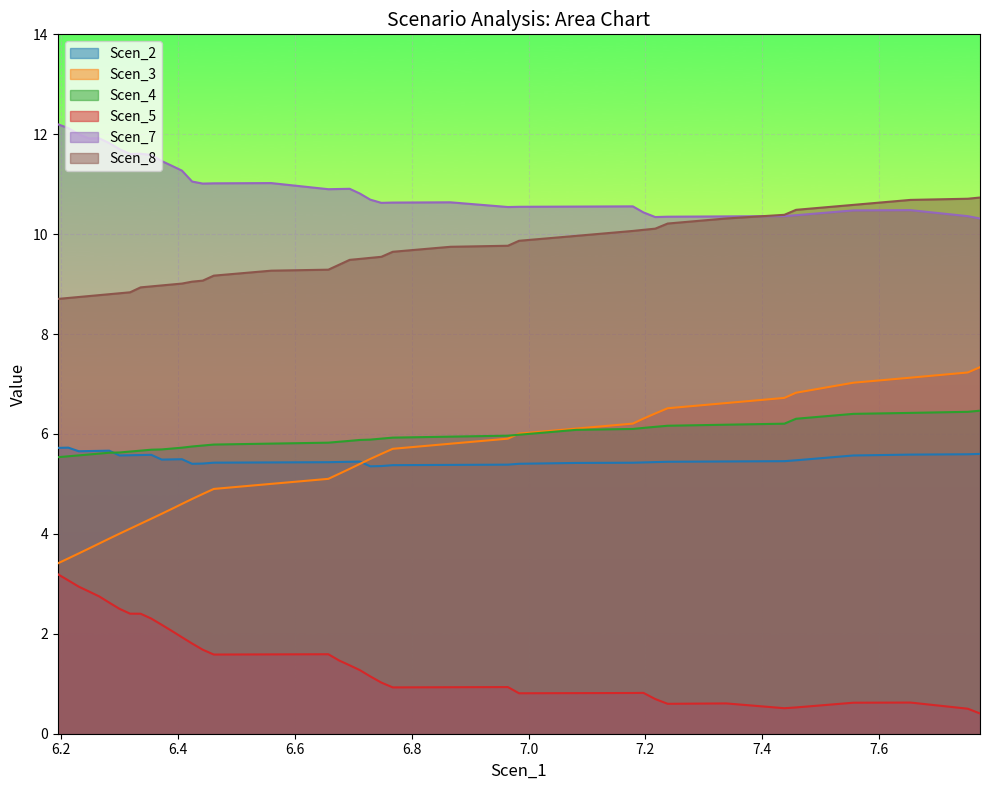

What are all the series names shown in the legend?

Scen_2, Scen_3, Scen_4, Scen_5, Scen_7, Scen_8